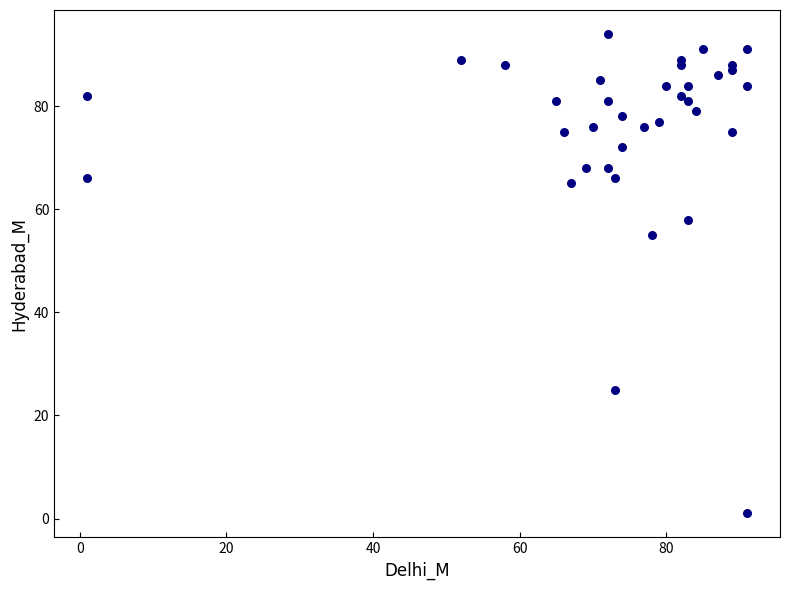

What Y value in the scatter plot is closest to 47?

55